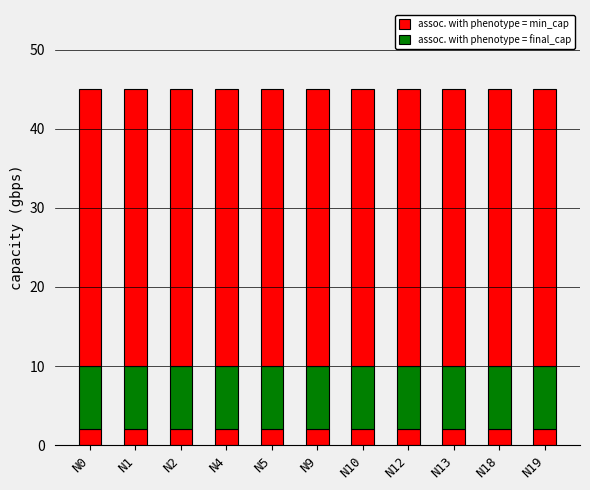

How many groups of bars are there?

11